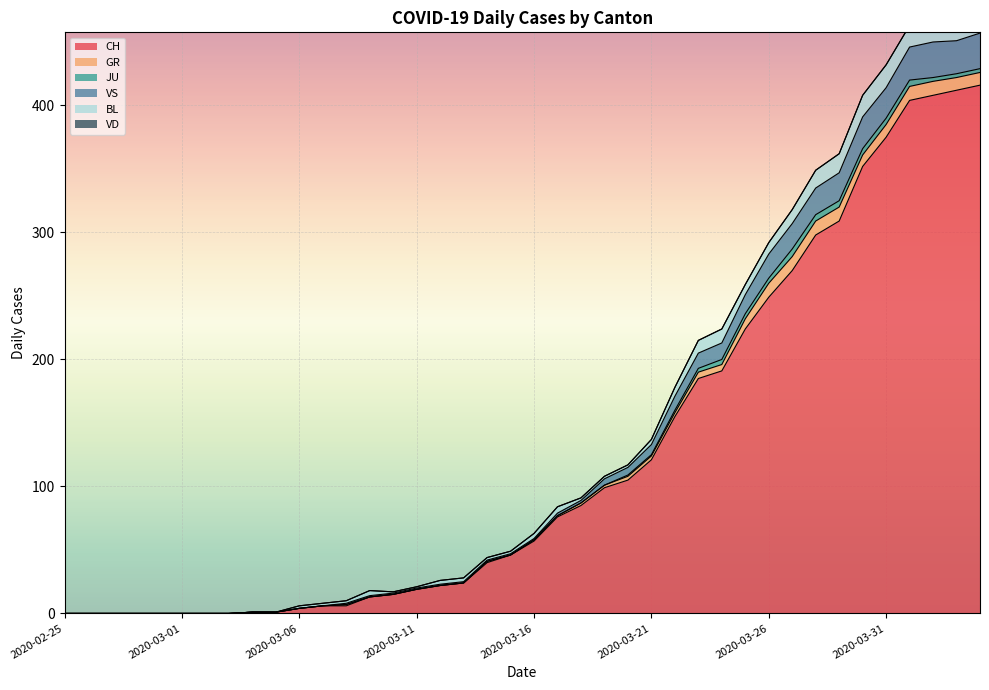

The value of CH at 2020-03-05 is 1. True or false?

True